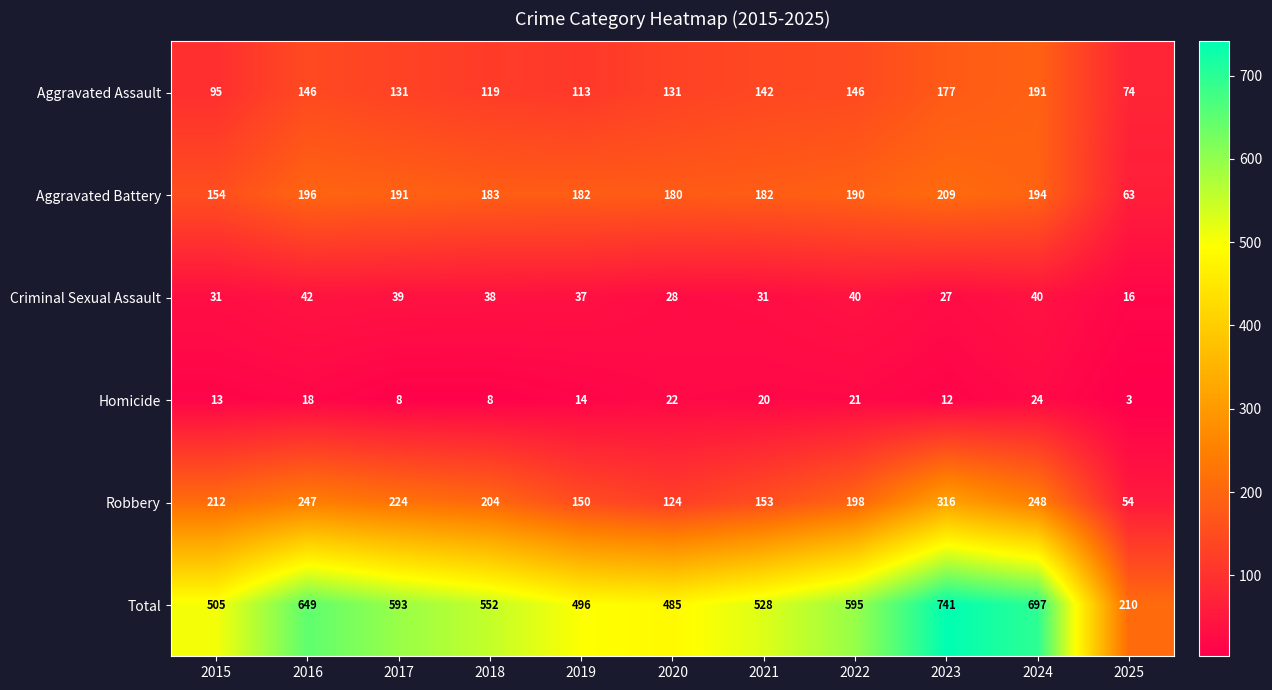

The Aggravated Assault series shows 119 at 2018. True or false?

True